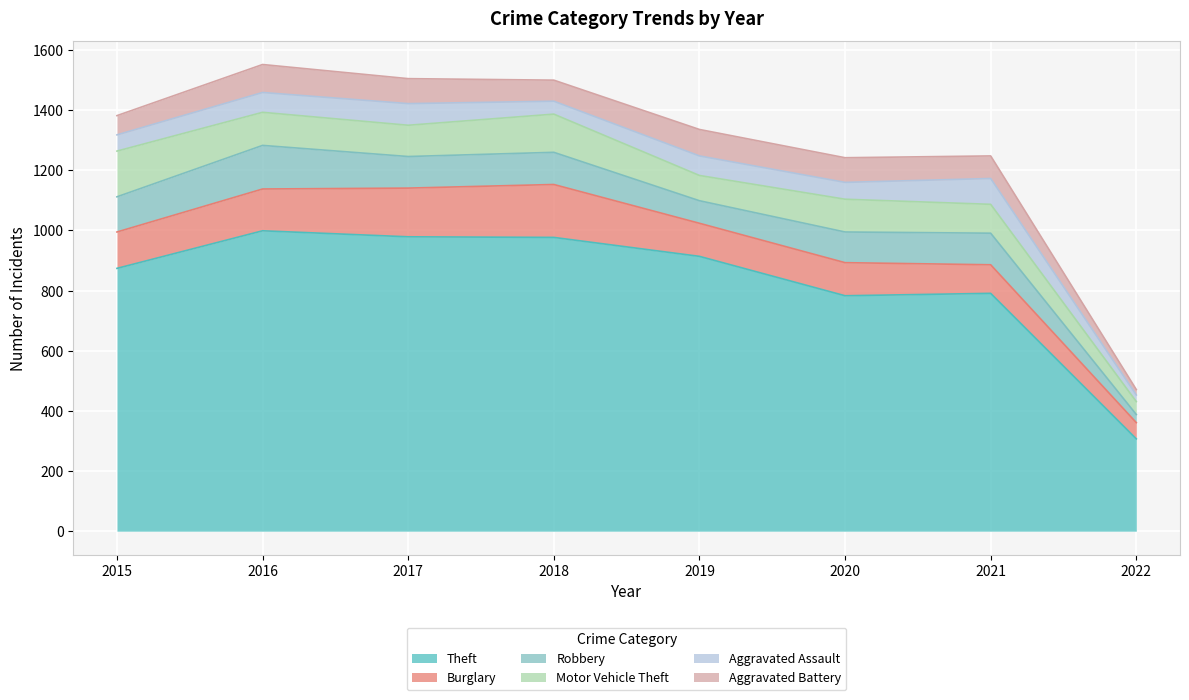

Which series has the largest total across all categories?

Theft